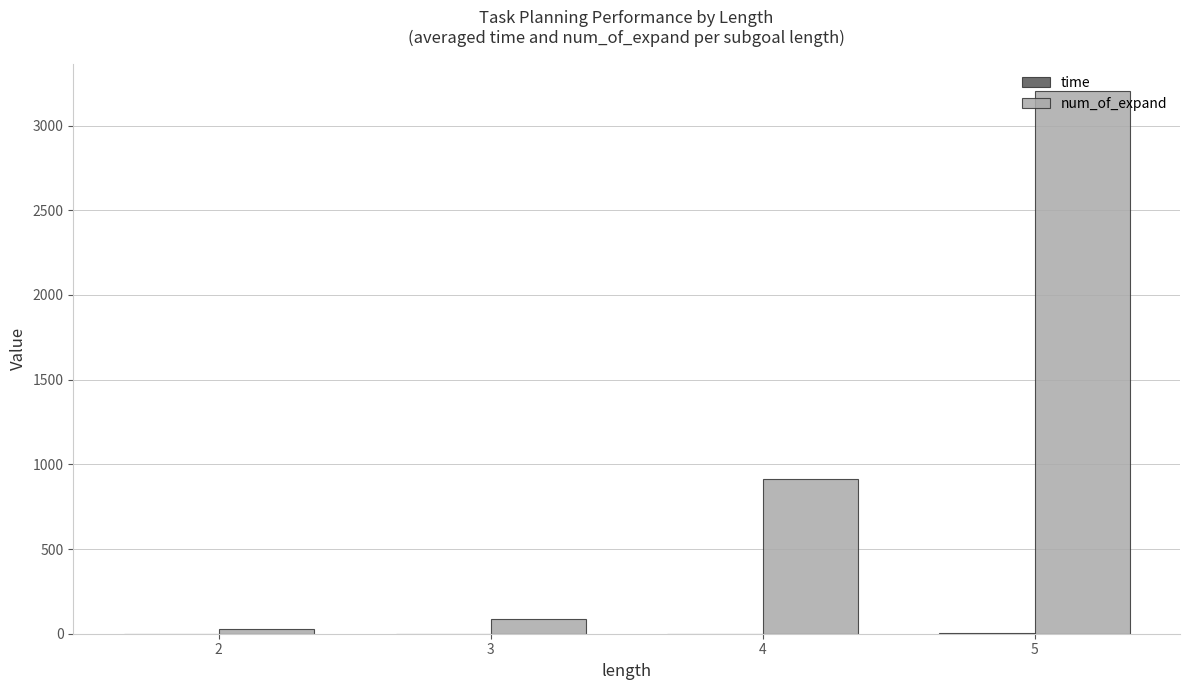

True or false: num_of_expand has a value of 86.5 at 3.

True